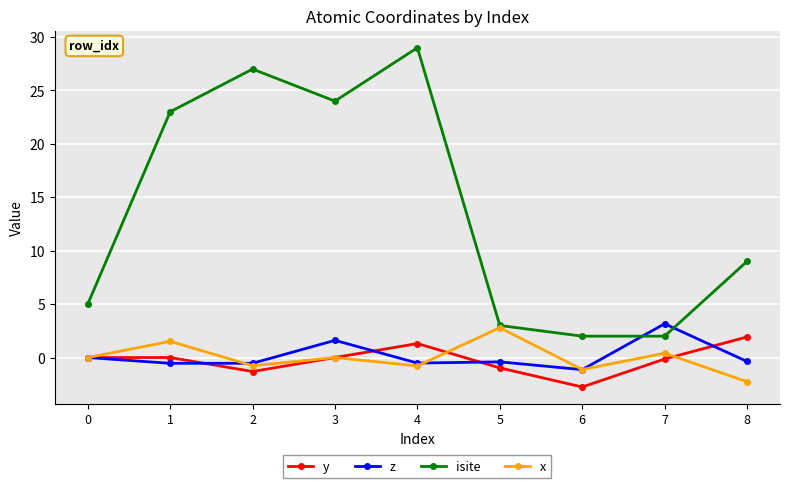

True or false: isite and z intersect in this chart.

True